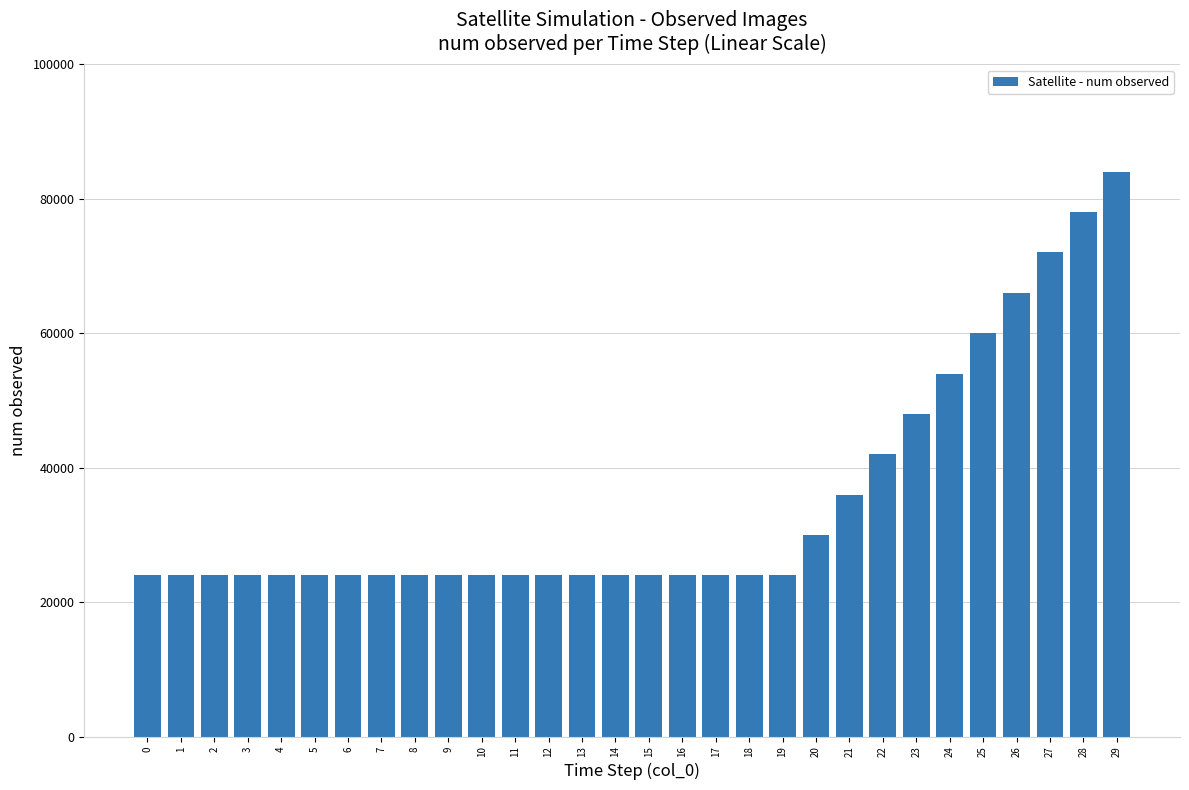

The chart shows a value of 36000 at 21. True or false?

True